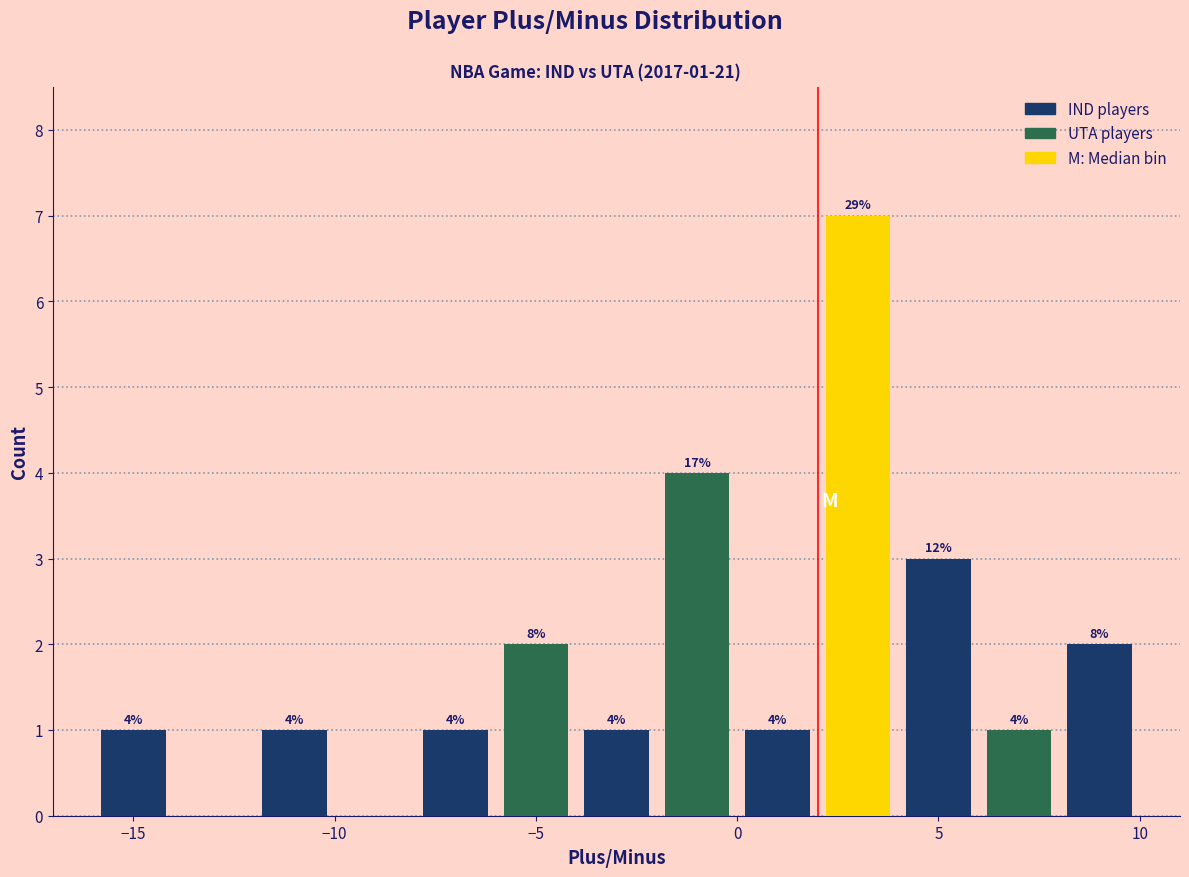

Which range on the x-axis has the tallest bar?

2 to 4